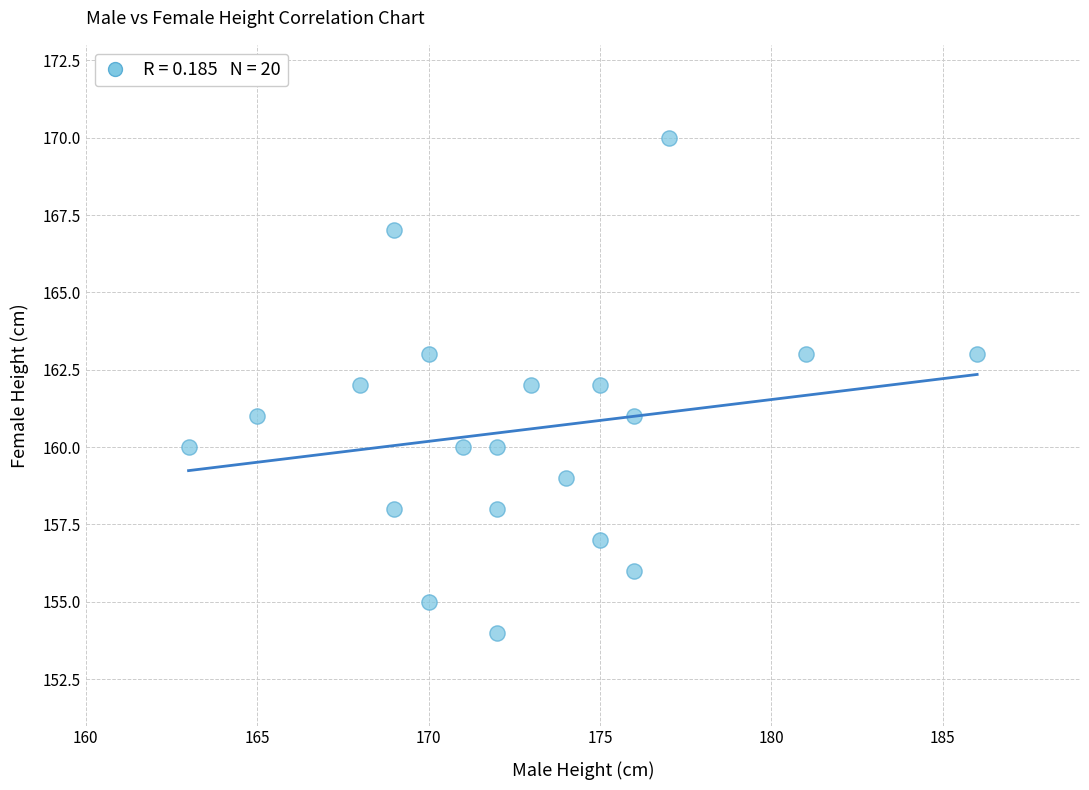

What is the range of X values (max minus min)?

23